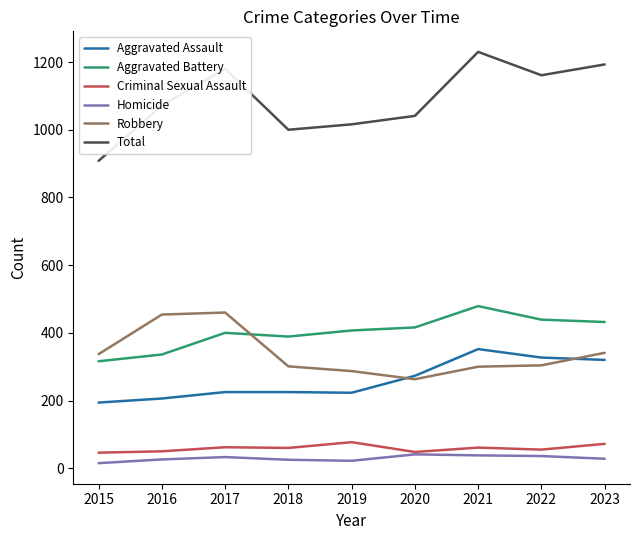

True or false: Homicide and Total cross at least once.

False